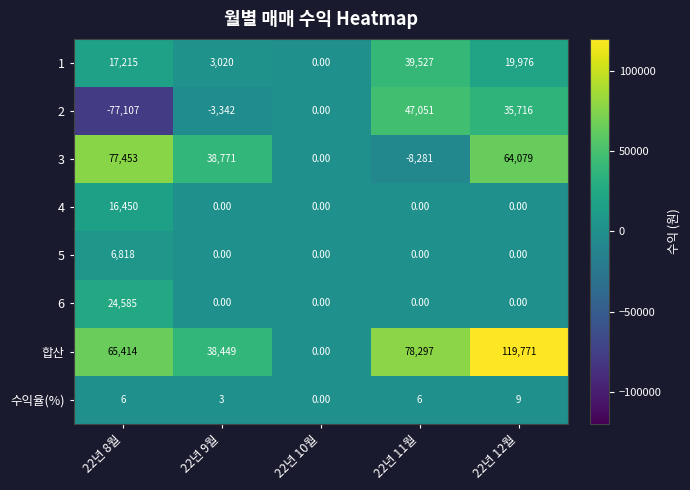

What is the difference between the maximum and minimum values in the 4 series?

16450